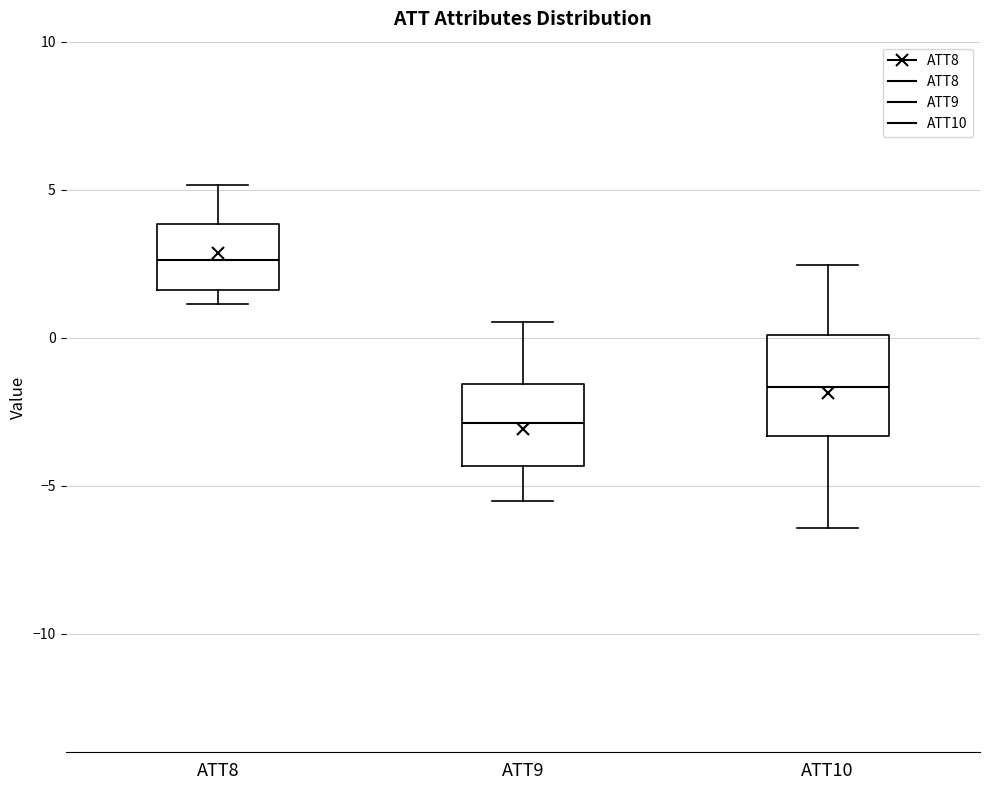

Reading left to right, transcribe this box plot: for each box, give where its median line is, the range the box spans, and where its two whiskers end, as read against the y-axis. The values are not printed on the chart, so give them approximately, as read against the axis.

ATT8: median 2.5, box 1.5 to 4.0, whiskers 1.0 to 5.0
ATT9: median -3.0, box -4.5 to -1.5, whiskers -5.5 to 0.5
ATT10: median -1.5, box -3.5 to 0.0, whiskers -6.5 to 2.5